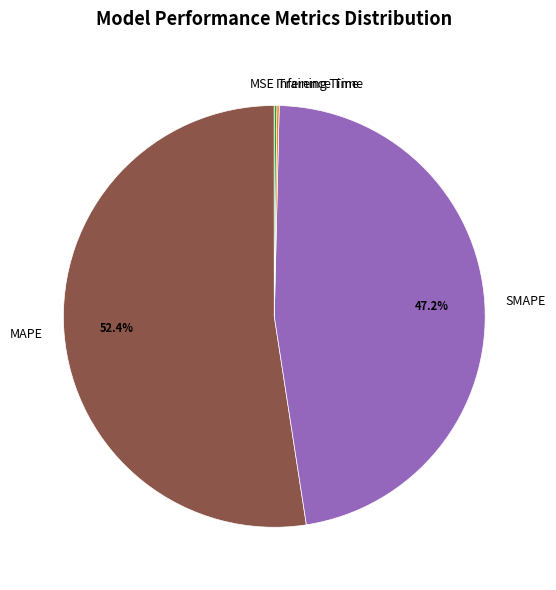

Which category accounts for the majority?

MAPE